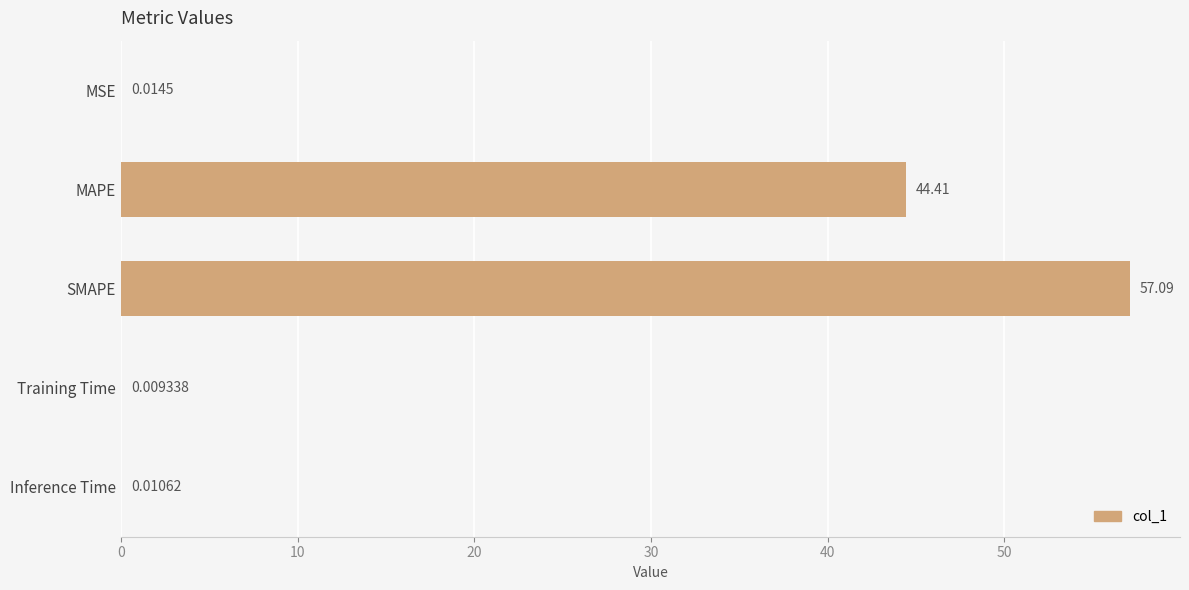

At which label is the value closest to 28?

MAPE